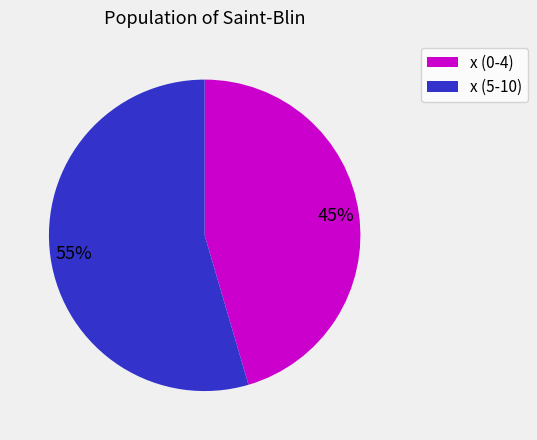

Does any single category account for the majority?

Yes